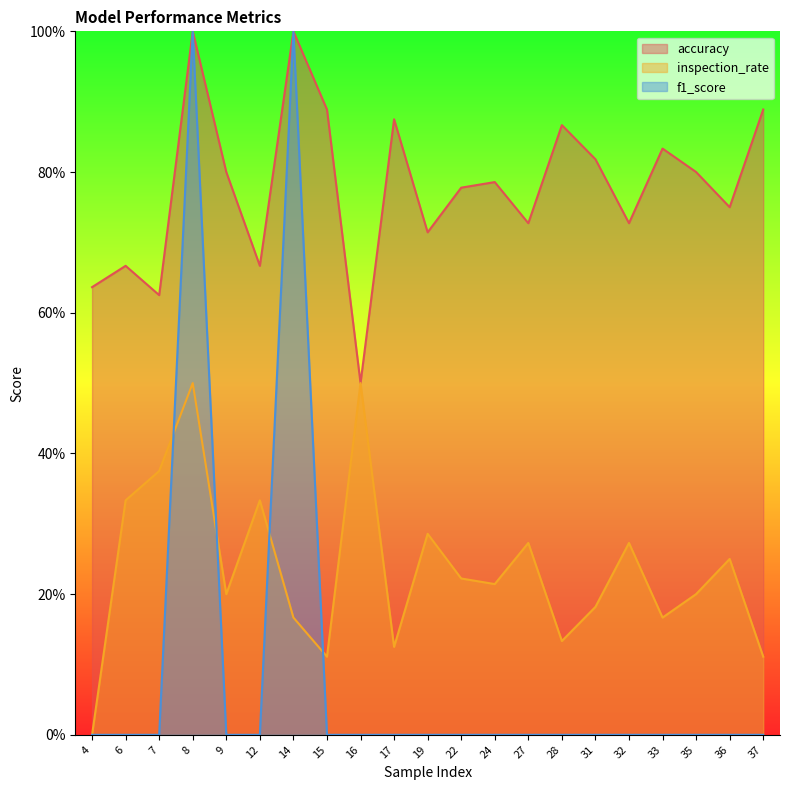

True or false: f1_score and accuracy intersect in this chart.

False